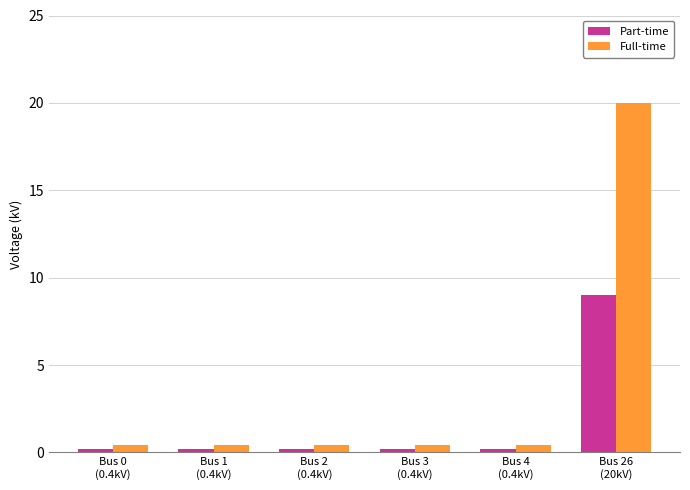

How many bars are there in each group?

2